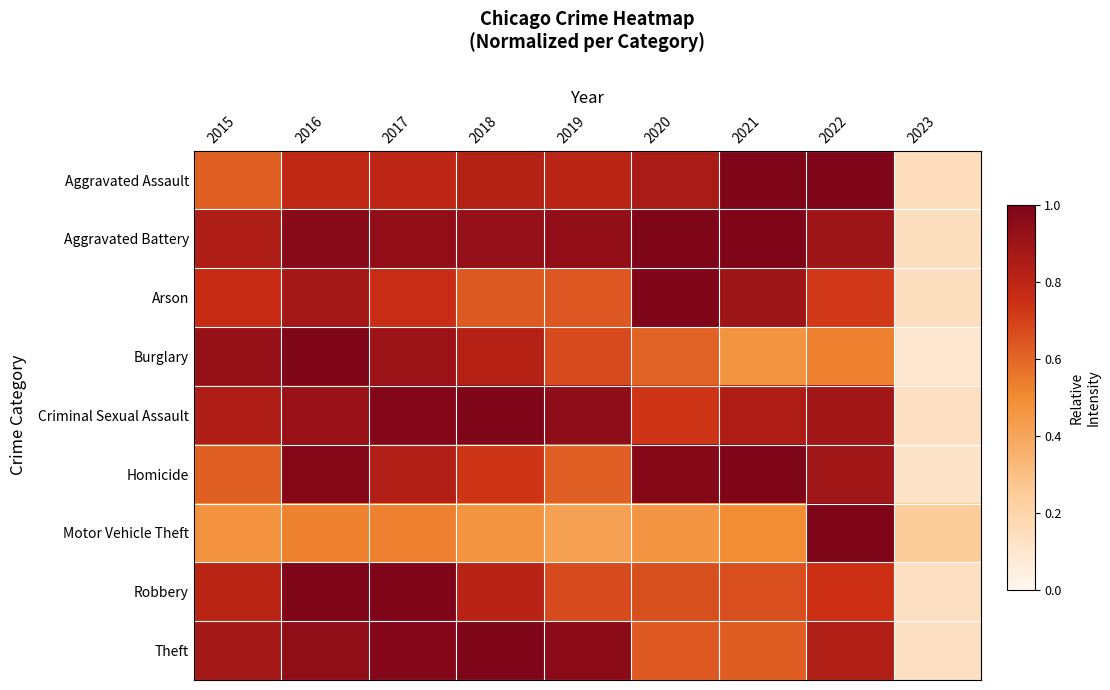

What is the spread (max minus min) of values at 2023?

0.2